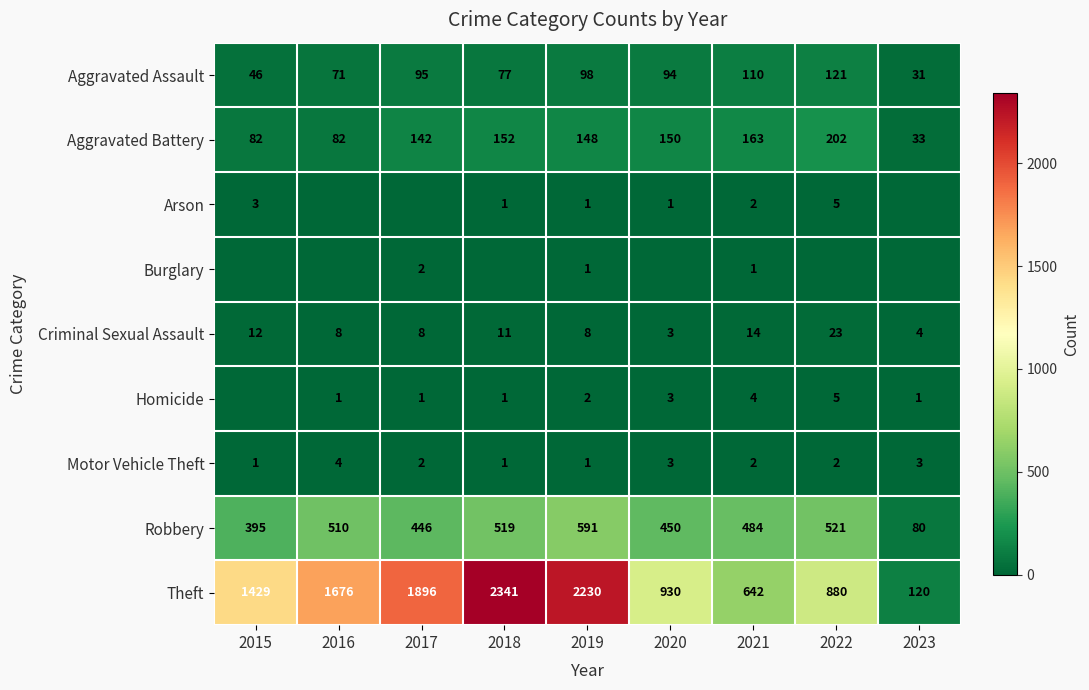

At which category is the sum across all series the highest?

2018